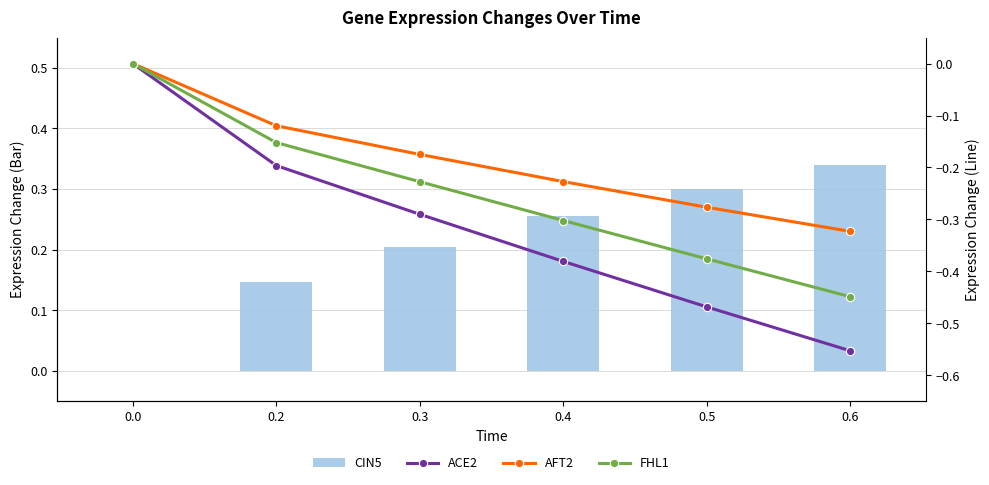

What is the minimum value shown in the chart?

-0.6